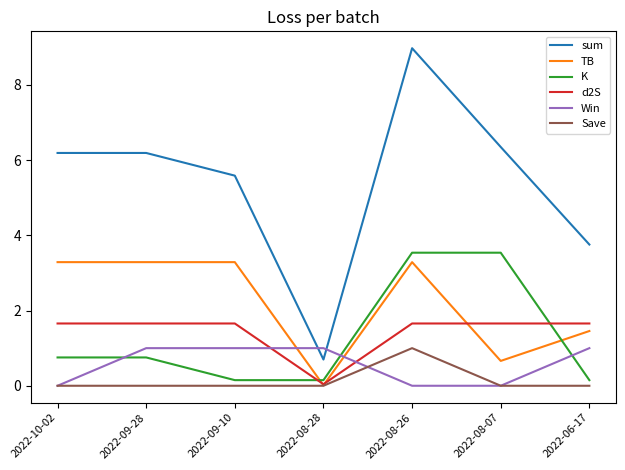

What position from the right is 2022-08-26?

3